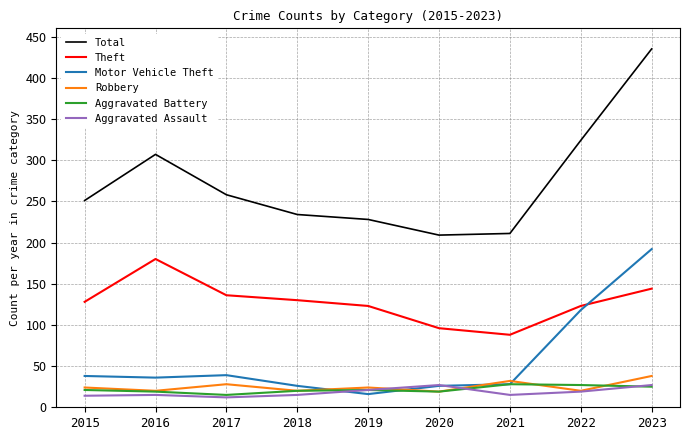

Which series changed the most between 2018 and 2022?

Motor Vehicle Theft